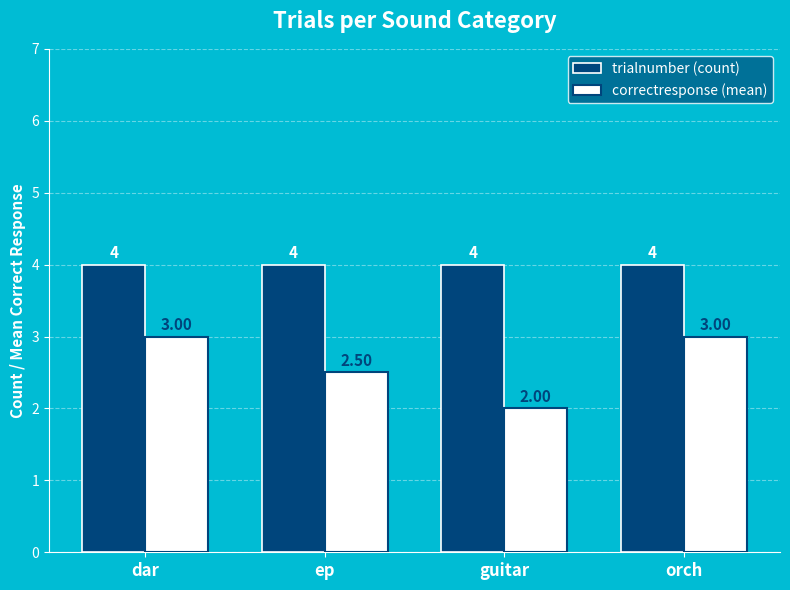

Reading right to left, transcribe all the data shown in this chart.

trialnumber (count): 4.0	4.0	4.0	4.0
correctresponse (mean): 3.0	2.0	2.5	3.0